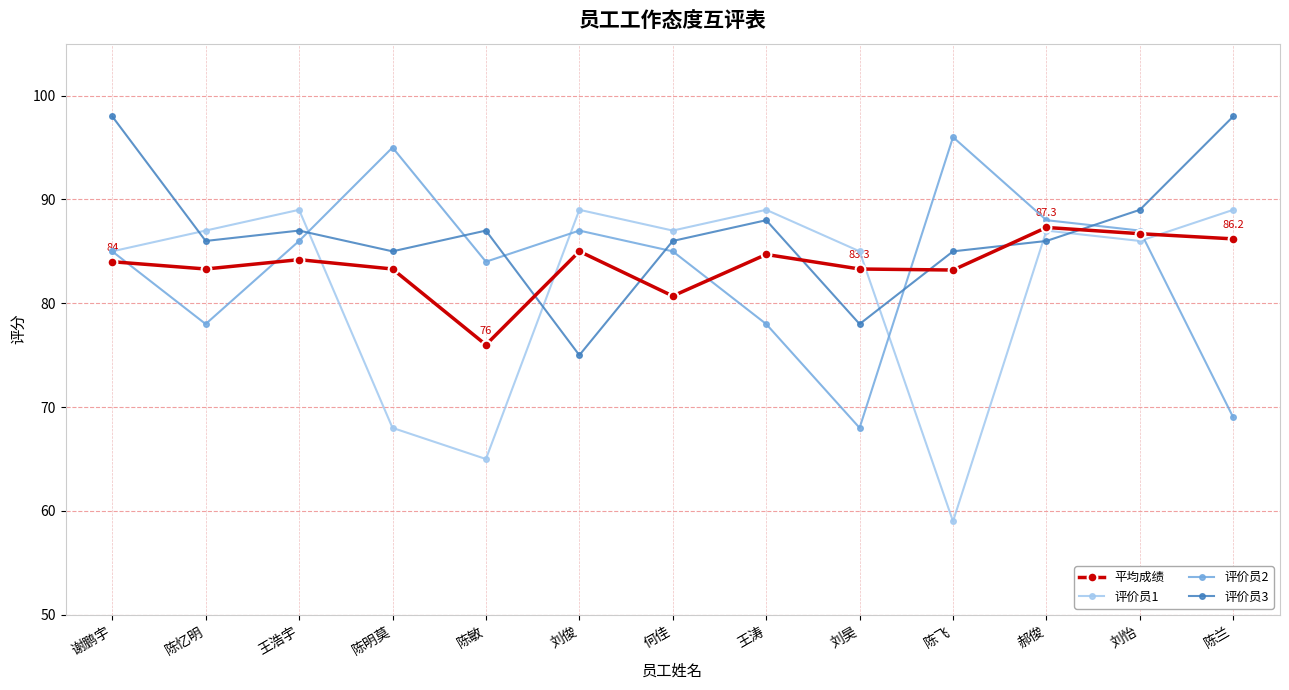

Rank the series at 陈敏 from lowest to highest value.

评价员1, 平均成绩, 评价员2, 评价员3